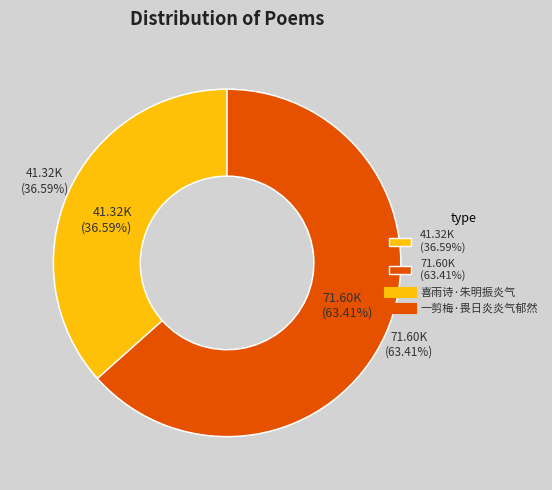

True or false: 一剪梅·畏日炎炎气郁然 accounts for 50% of the total.

False